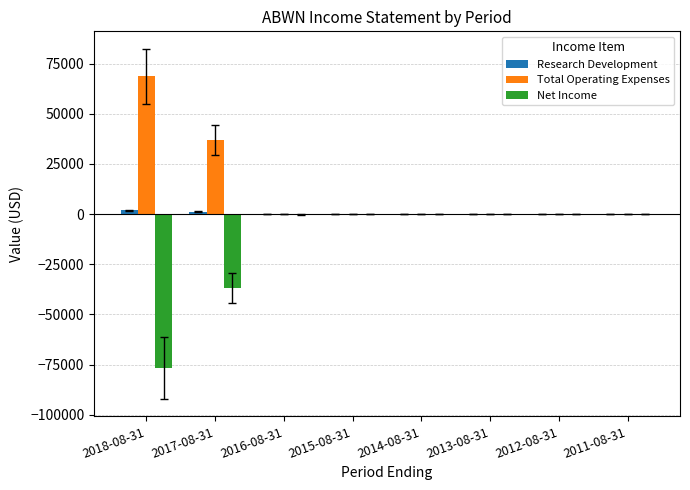

What is the sum of all Net Income values?

-113800